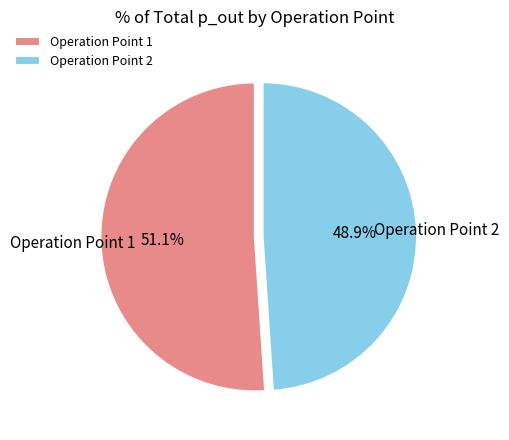

Approximately how many times larger is the value at Operation Point 1 compared to Operation Point 2?

1.0